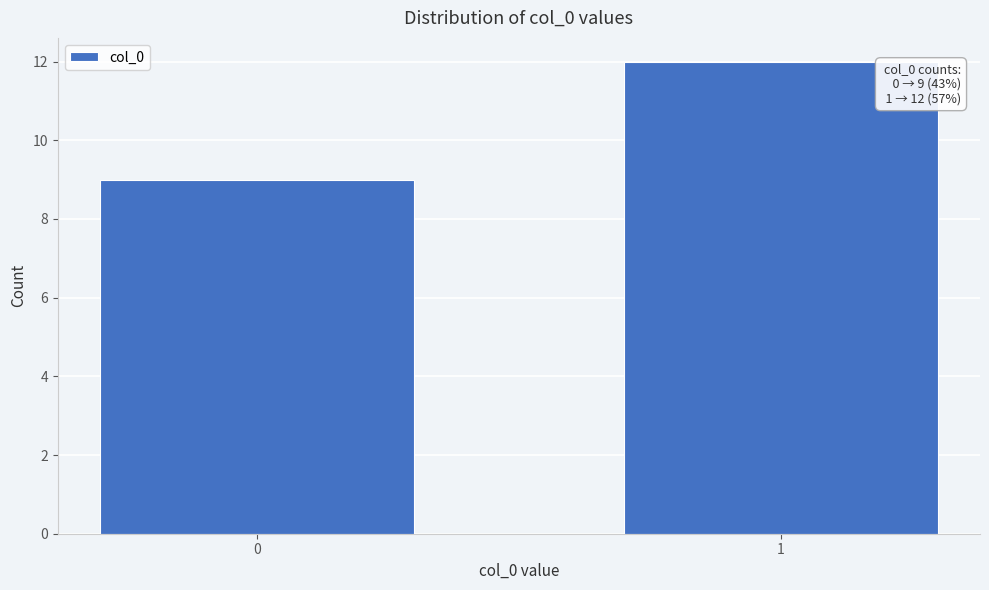

Reading left to right, list all the values displayed in this chart.

9	12